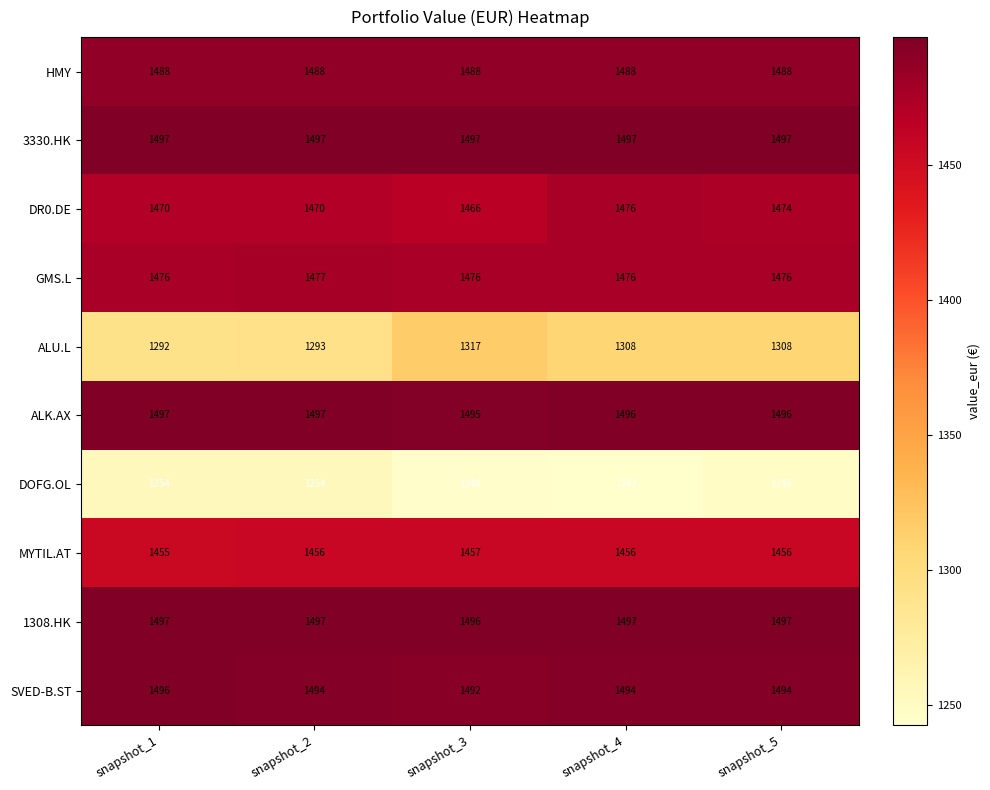

Which series has the largest range (max minus min)?

ALU.L